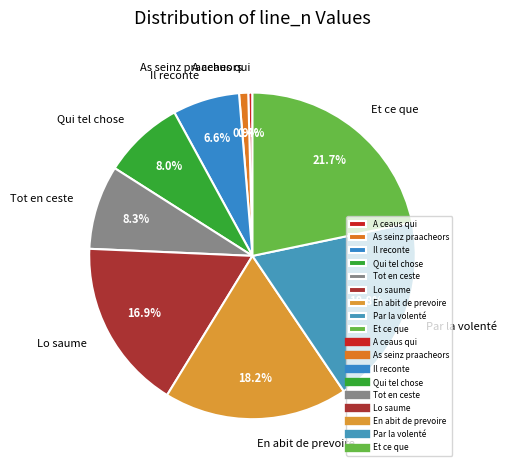

What percentage is the En abit de prevoire slice, to the nearest percent?

18%